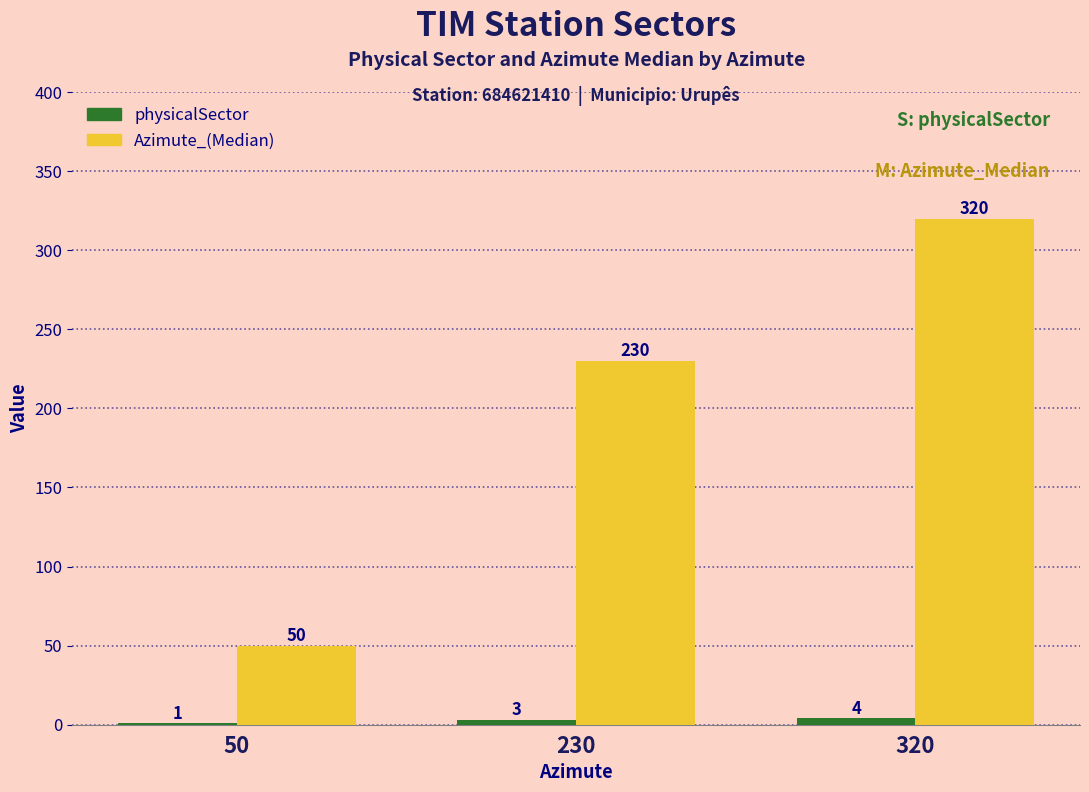

What is the sum of all Azimute_(Median) values?

600